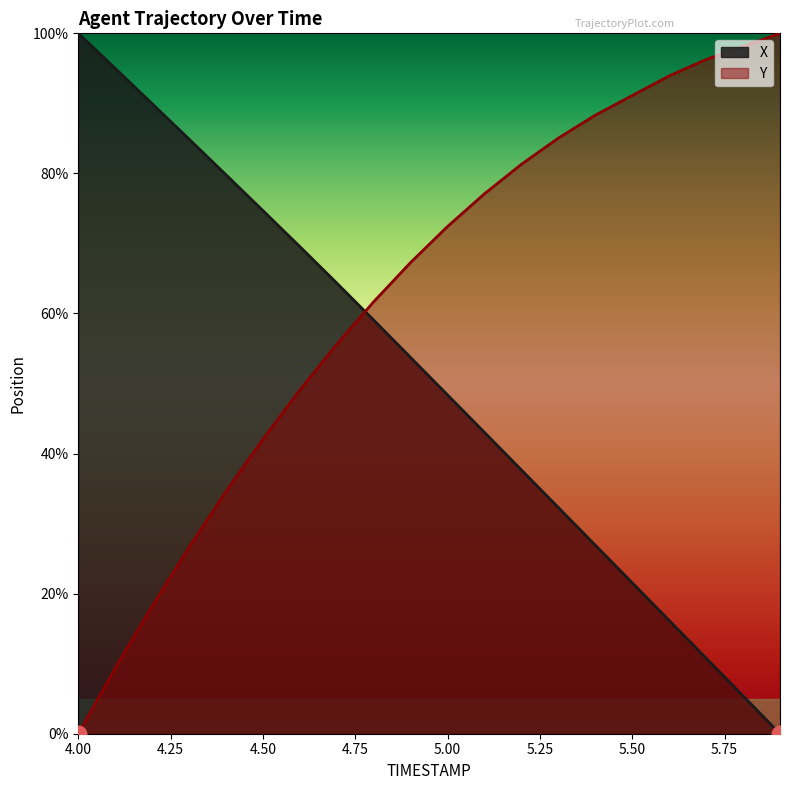

Is the value of X at 4.7 greater than the value of Y at 5.7?

No